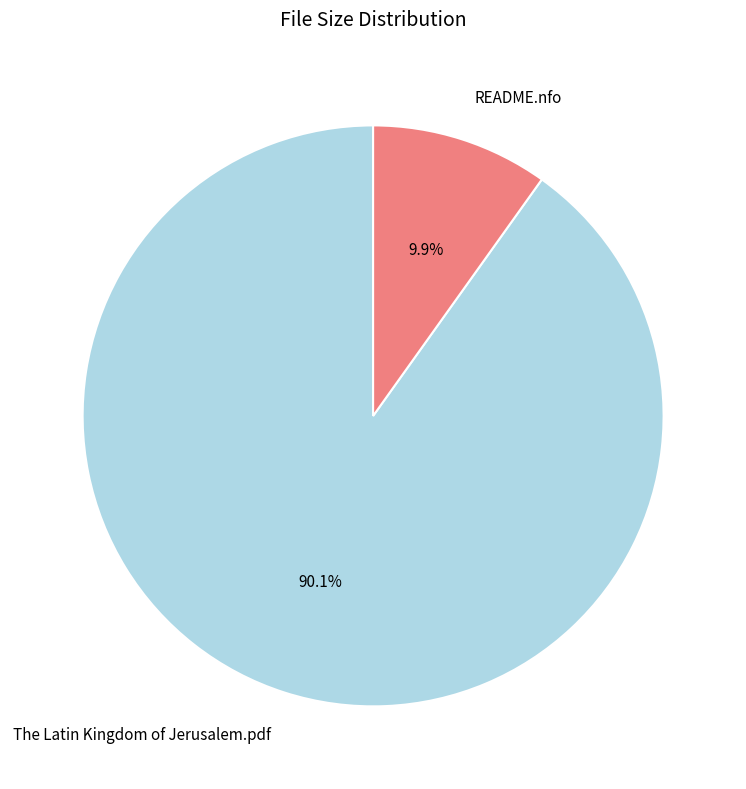

Do README.nfo and The Latin Kingdom of Jerusalem.pdf together represent more than half of the pie?

Yes